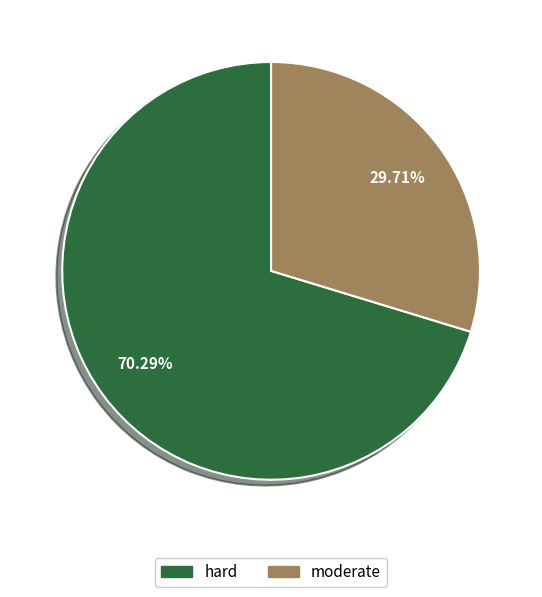

To the nearest percent, what is the difference between the largest and smallest slice percentages?

41%